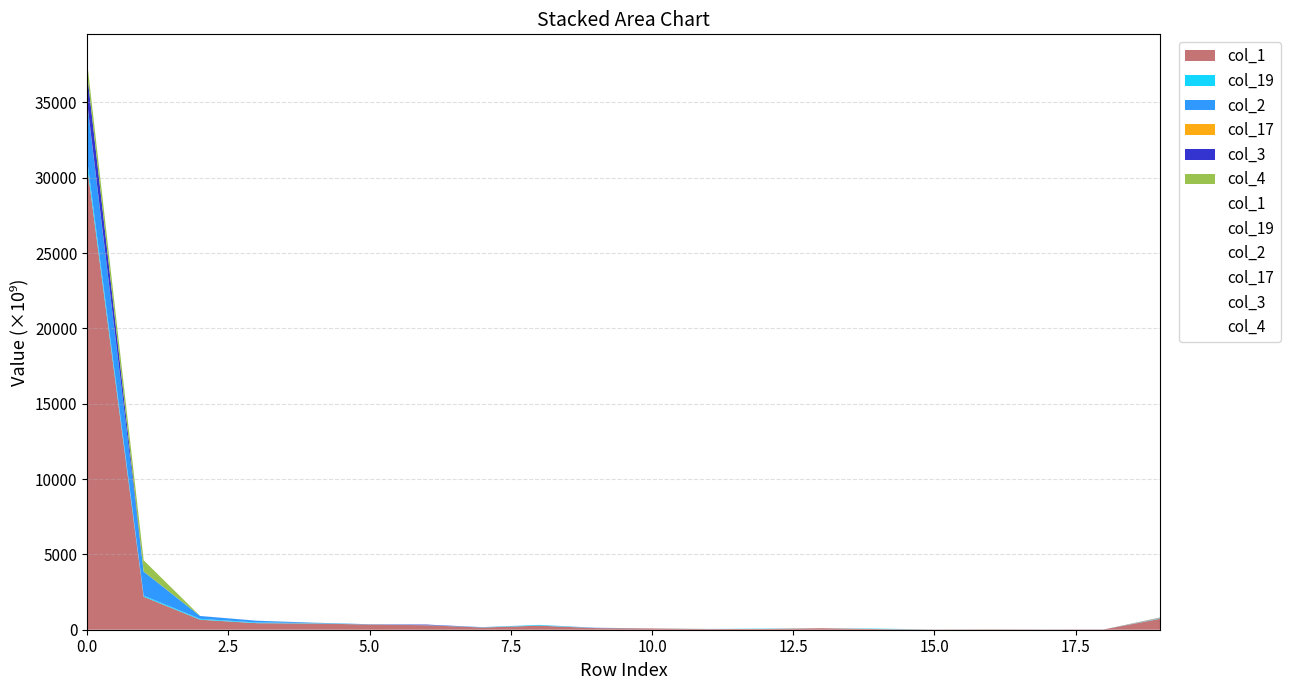

True or false: col_1 has more than 1 interior local peaks.

True